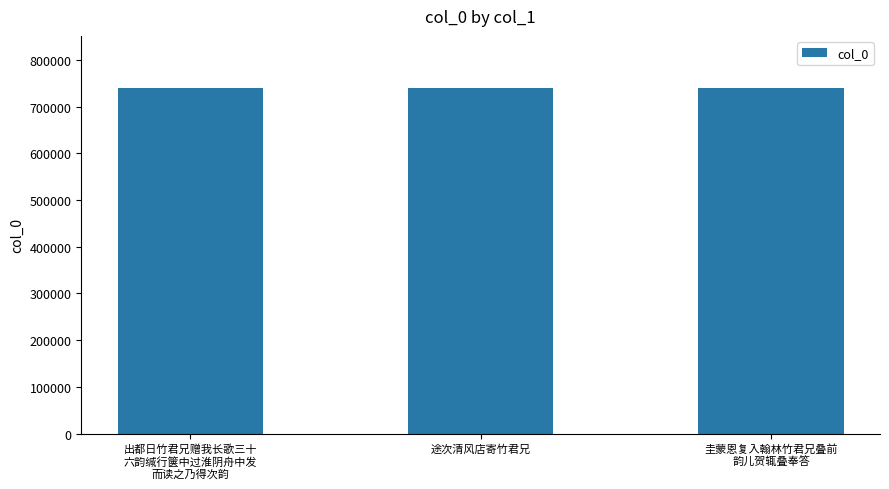

True or false: the data shows 740296 at 途次清风店寄竹君兄.

True